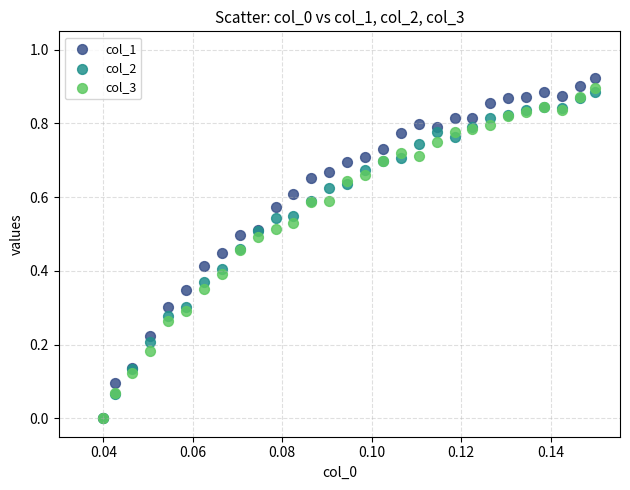

Which series has the largest Y range (max minus min)?

col_1